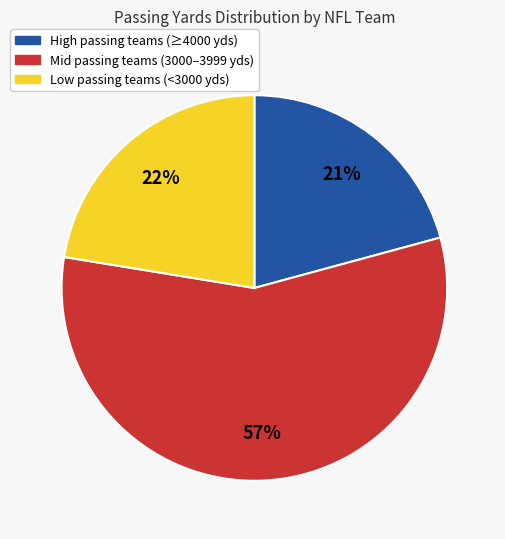

Is there any slice that represents more than half of the pie?

Yes